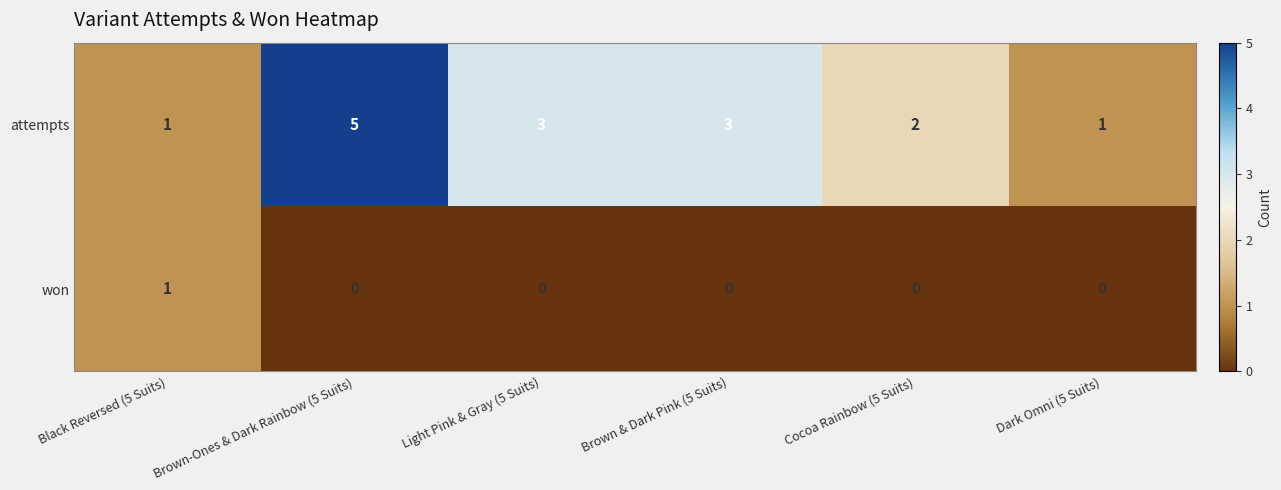

At Brown-Ones & Dark Rainbow (5 Suits), list the series in order from largest to smallest.

attempts, won